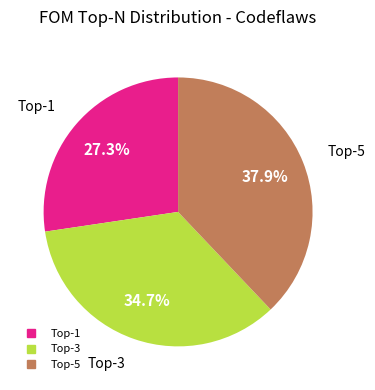

How many segments does this pie chart have?

3